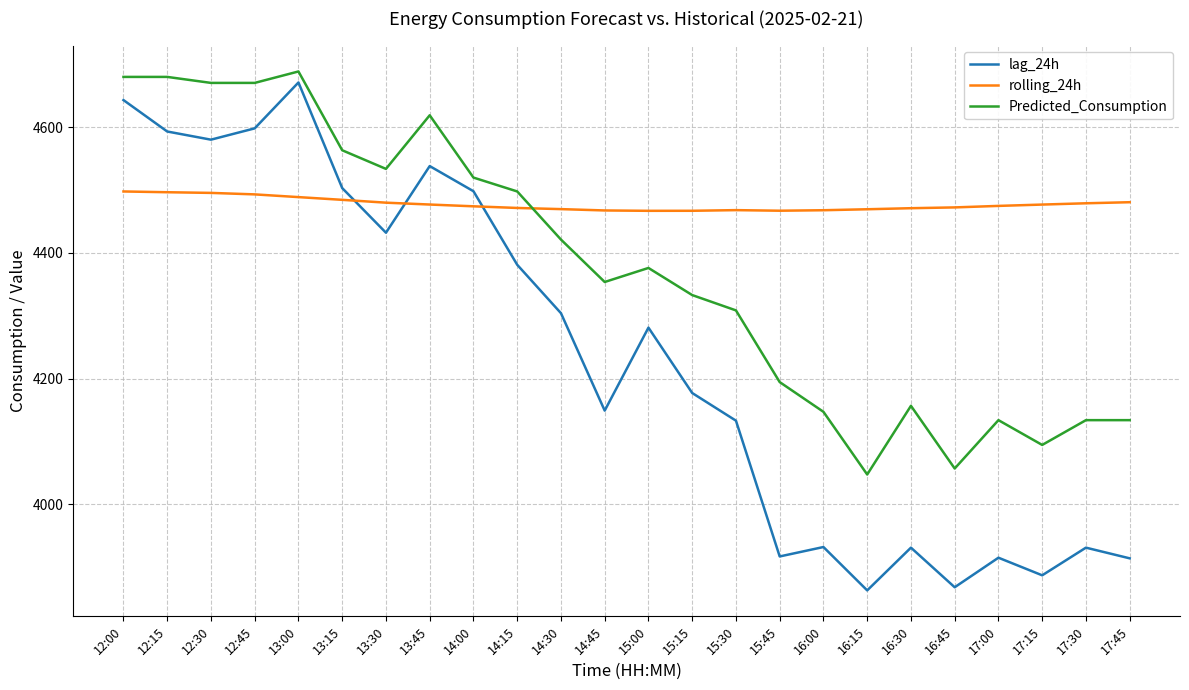

What is the spread (max minus min) of values at 14:00?

45.7